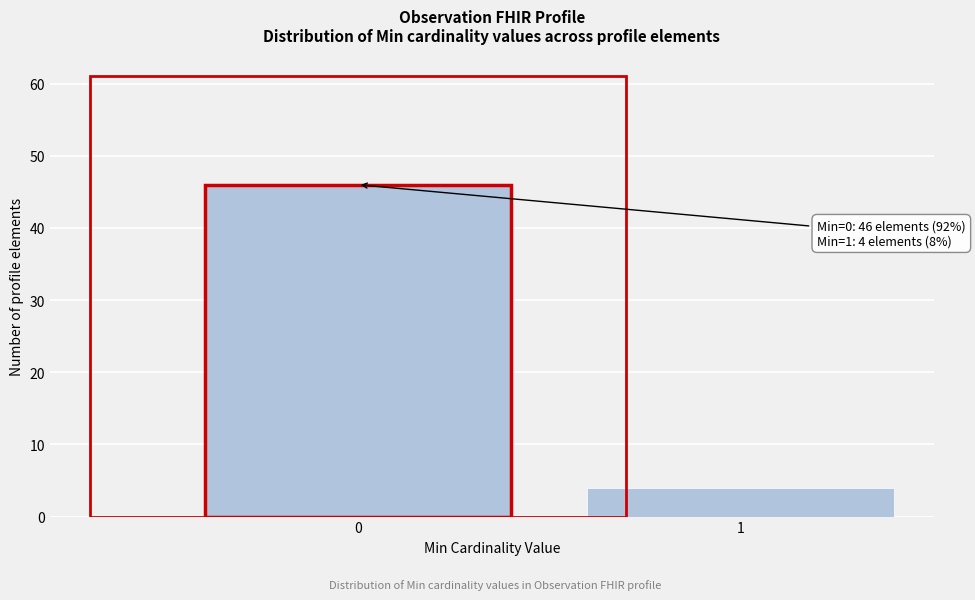

Reading left to right, list all the values displayed in this chart.

0=46	1=4